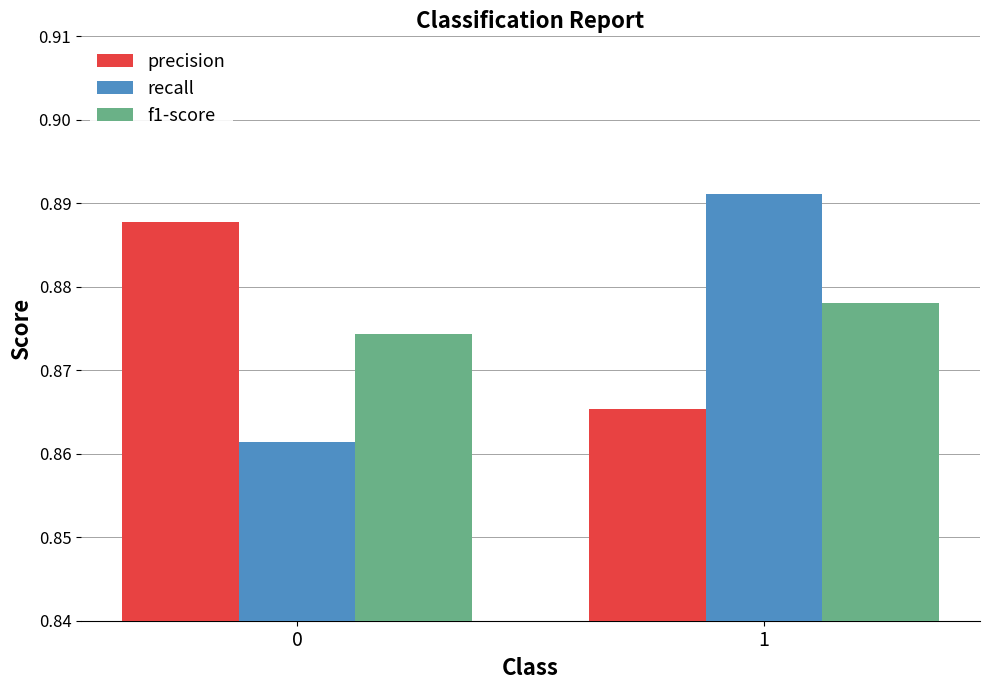

True or false: precision has a value of 1.2 at 0.

False